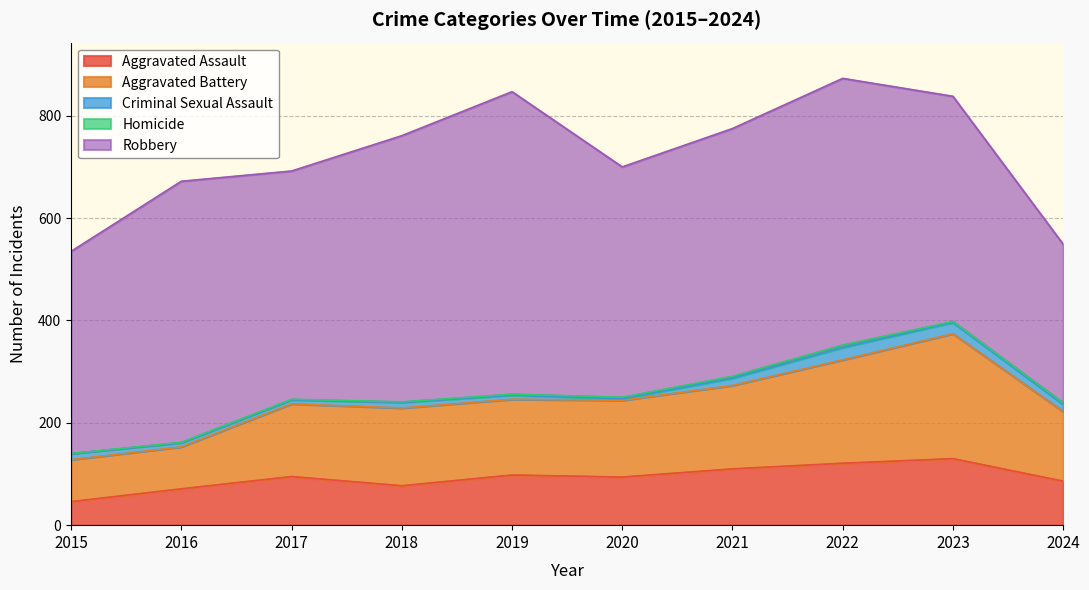

What is the maximum value for Aggravated Battery?

244